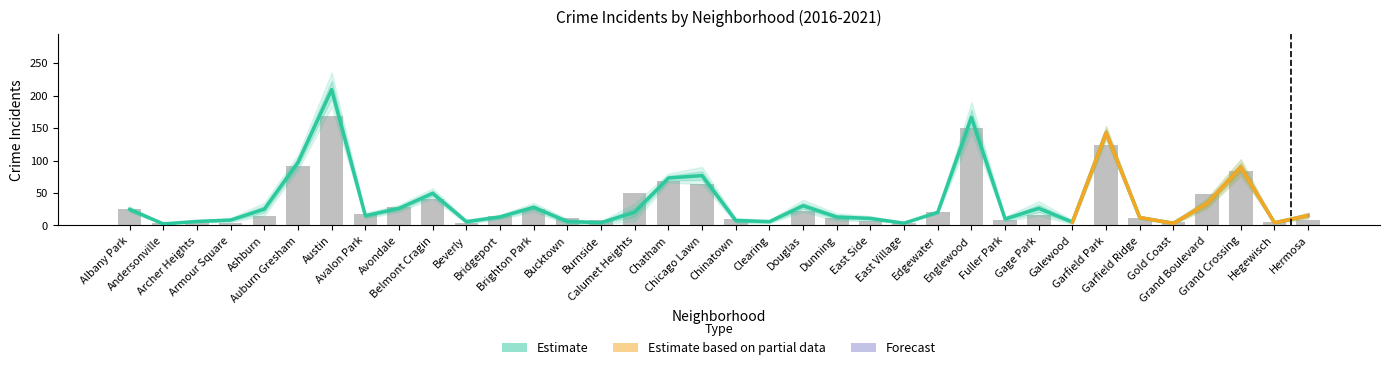

Is the value of 2019 at Armour Square greater than the value of 2016 at Grand Boulevard?

No